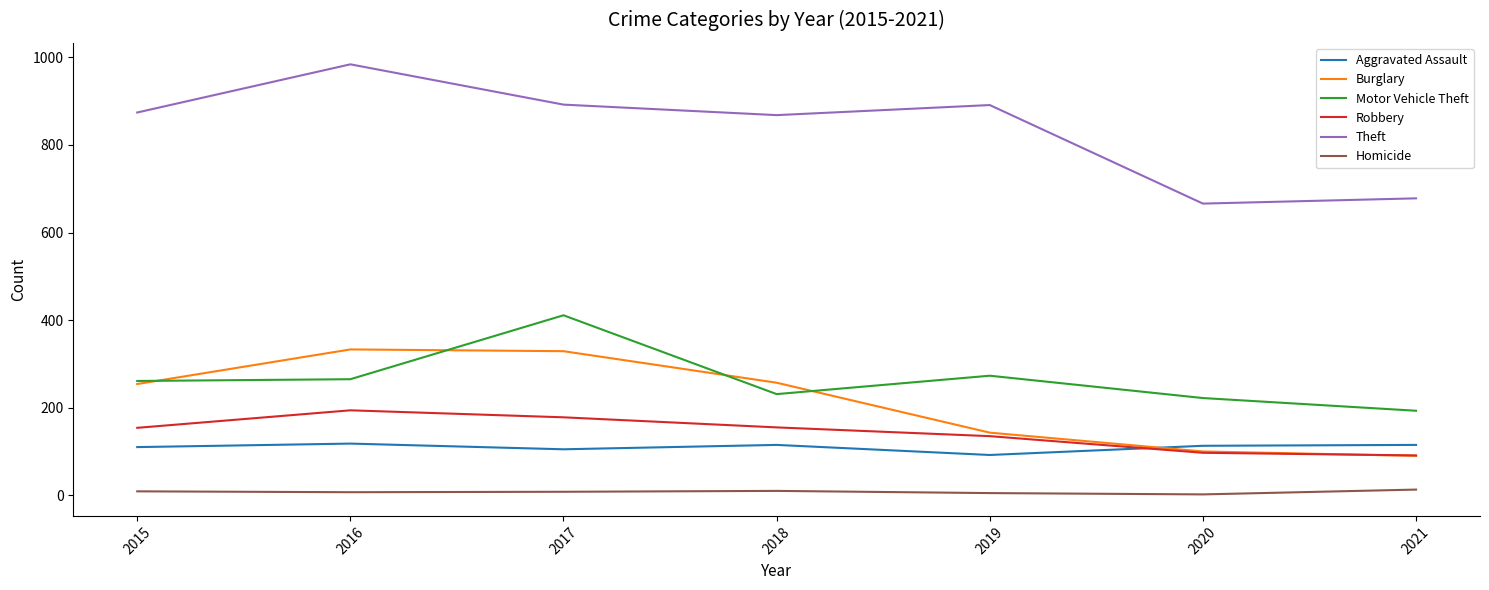

What is the maximum value for Burglary?

333